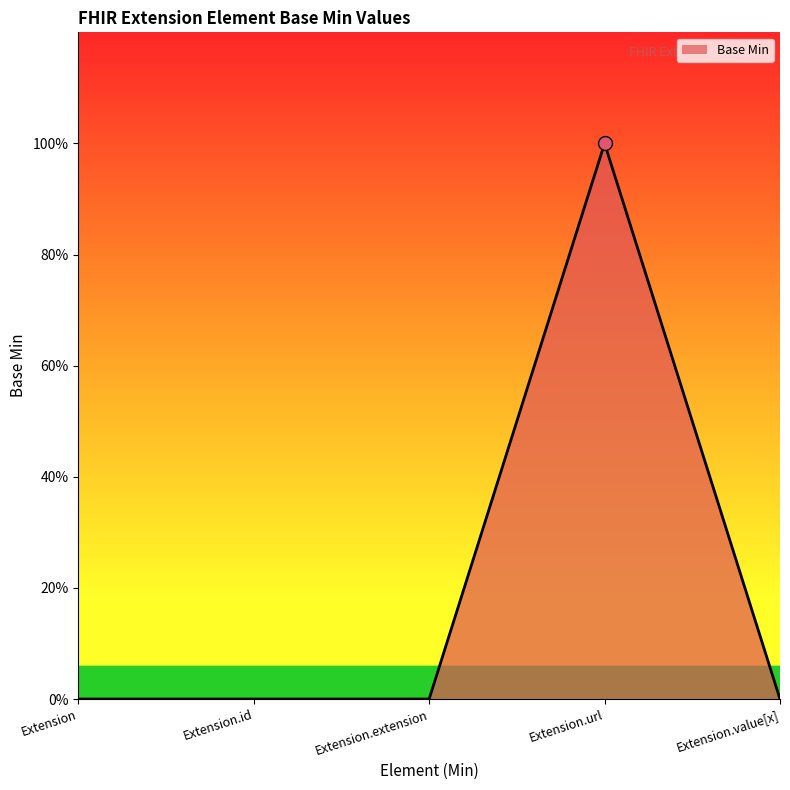

Between Extension and Extension.extension, which is larger?

Extension